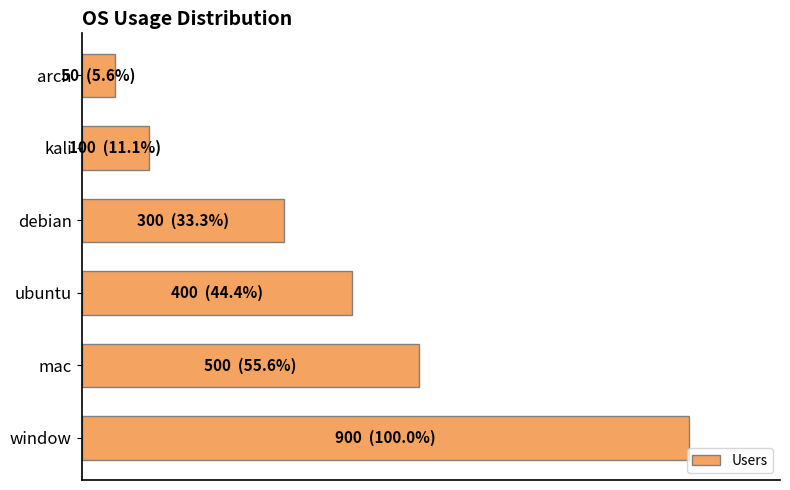

Does the chart contain any negative values?

No